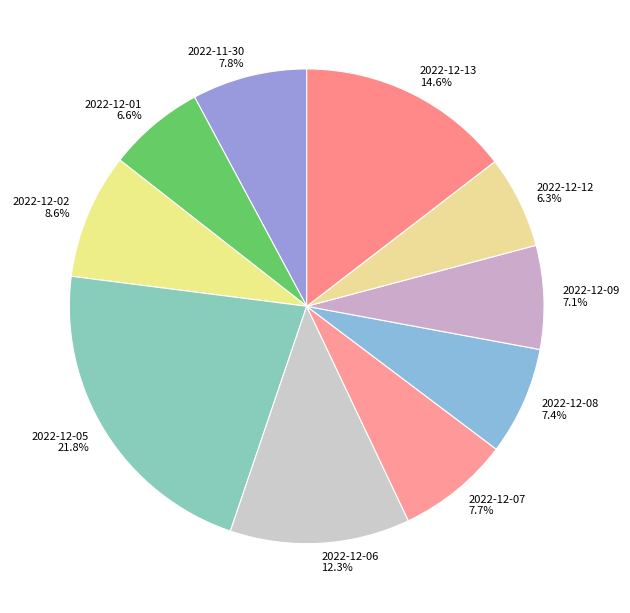

Which category has the biggest portion of the pie?

2022-12-05